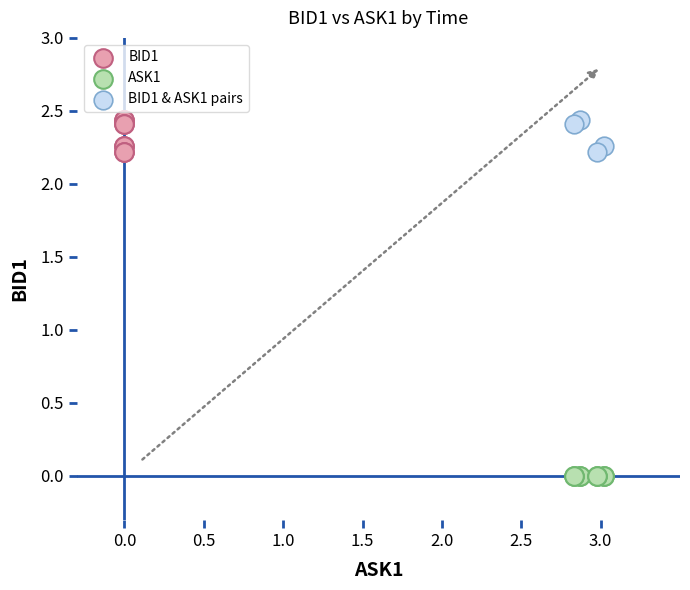

Which series reaches the minimum Y coordinate?

ASK1